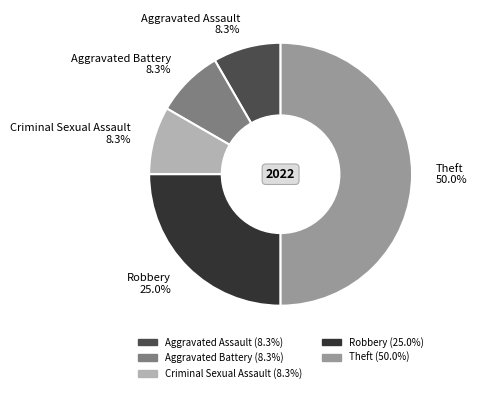

To the nearest percent, what portion does Criminal Sexual Assault represent?

8%